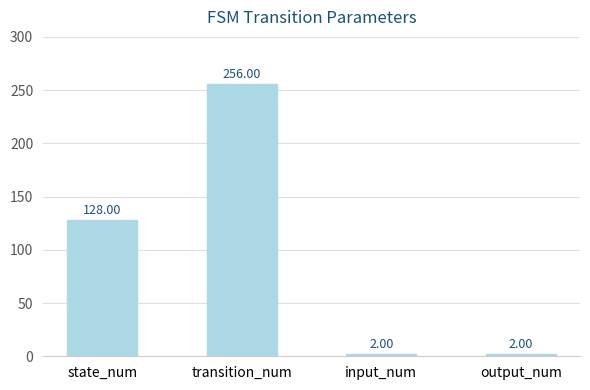

What is the change in value from state_num to transition_num?

+128